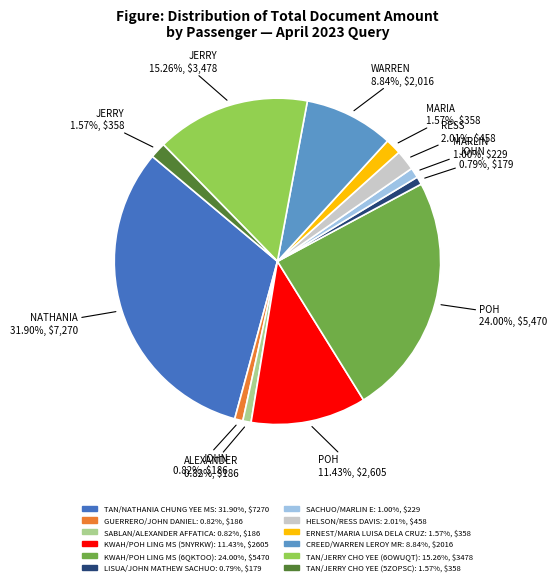

Which slice is the largest?

TAN/NATHANIA CHUNG YEE MS